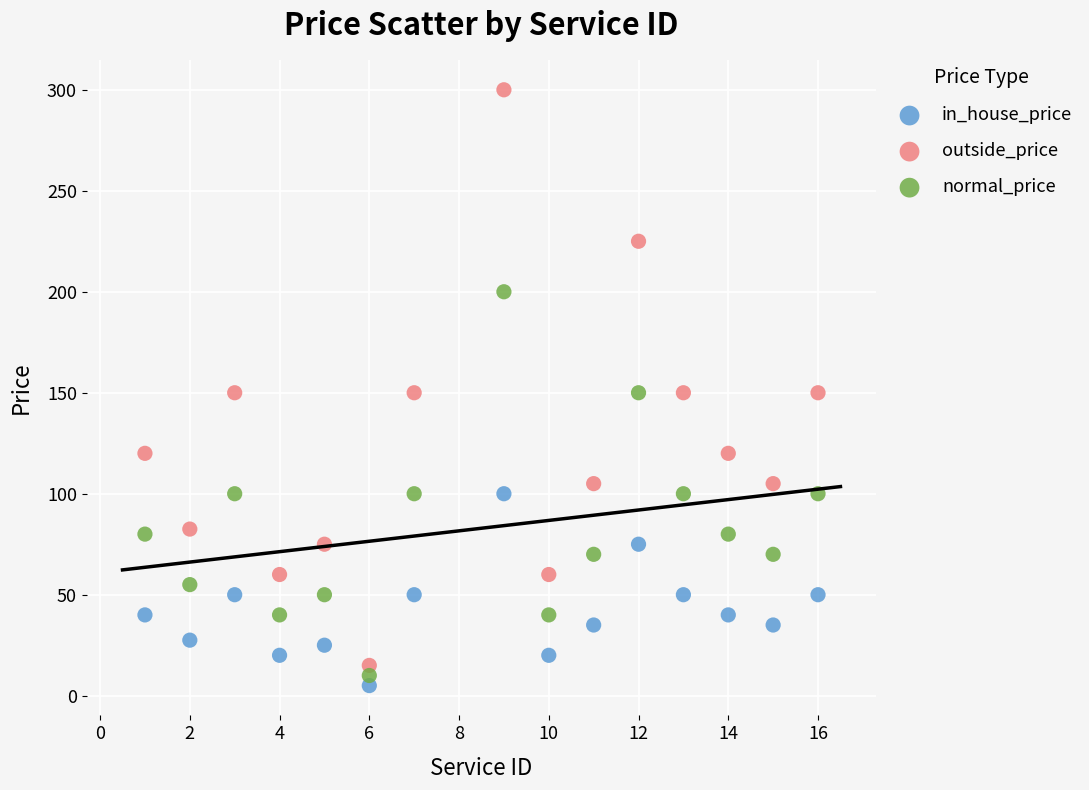

What are all the series names shown in the legend?

in_house_price, outside_price, normal_price